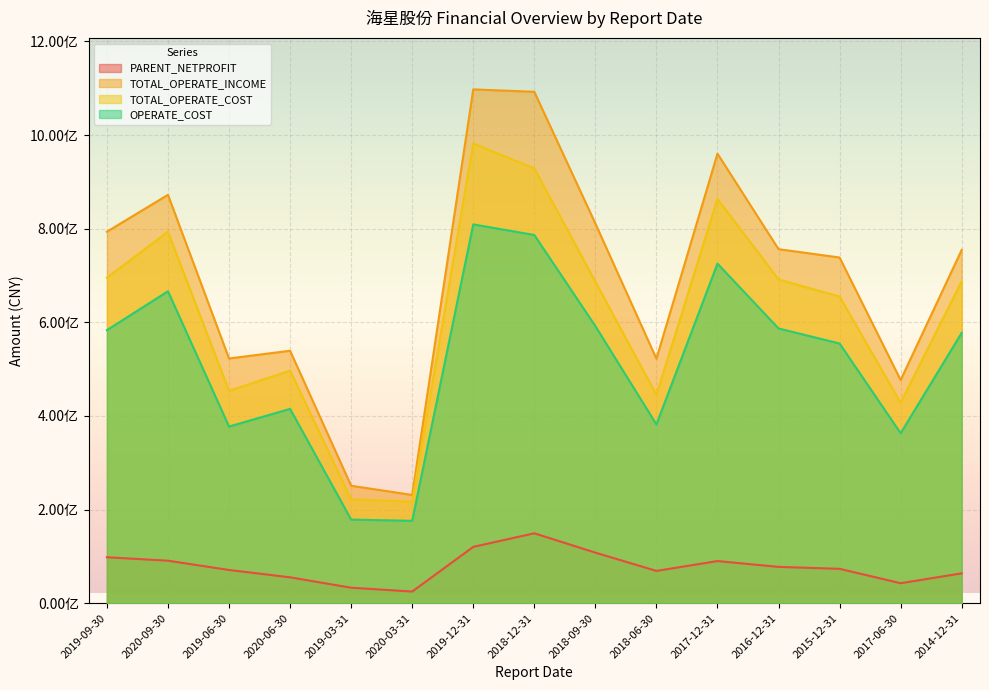

True or false: OPERATE_COST and PARENT_NETPROFIT cross at least once.

False